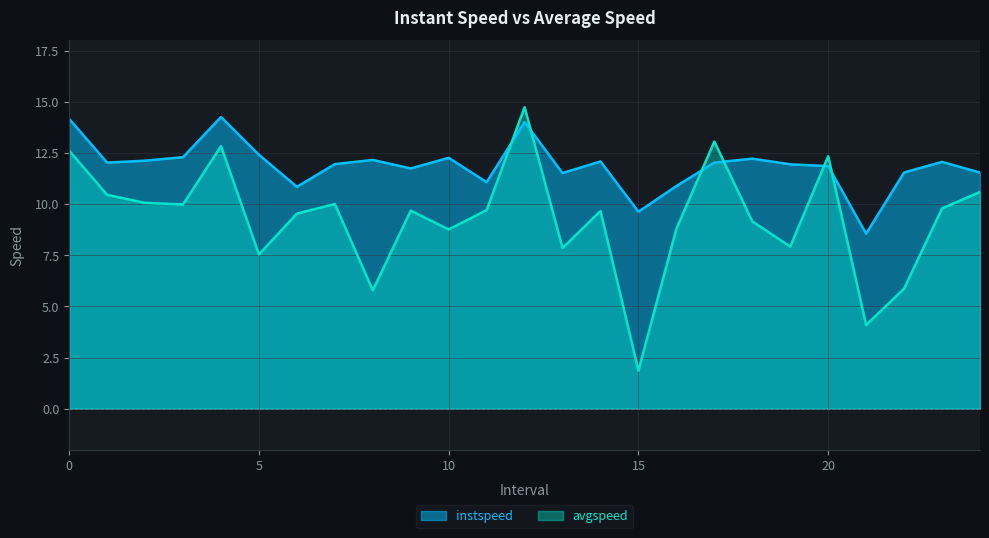

At which label does instspeed reach its minimum?

21.0